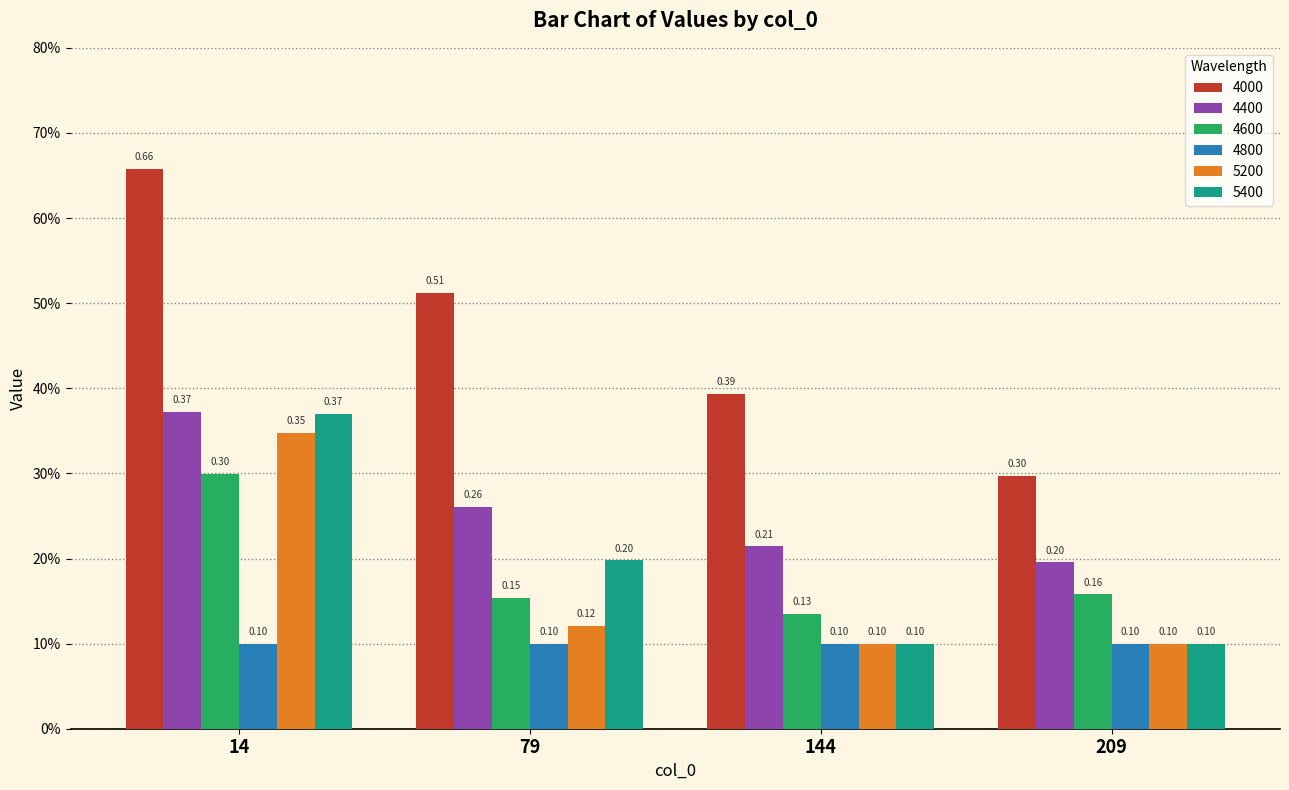

Which series has the largest range (max minus min)?

4000